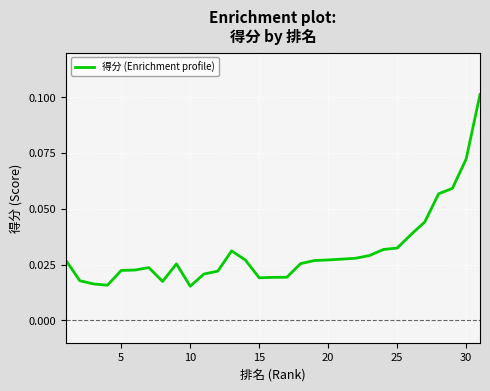

Count the values in the range 0 to 1.

31